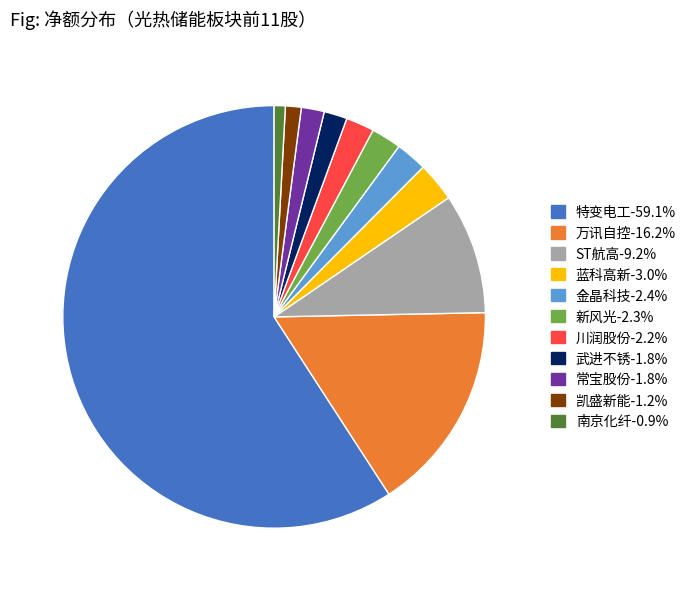

Is there any slice that represents more than half of the pie?

Yes